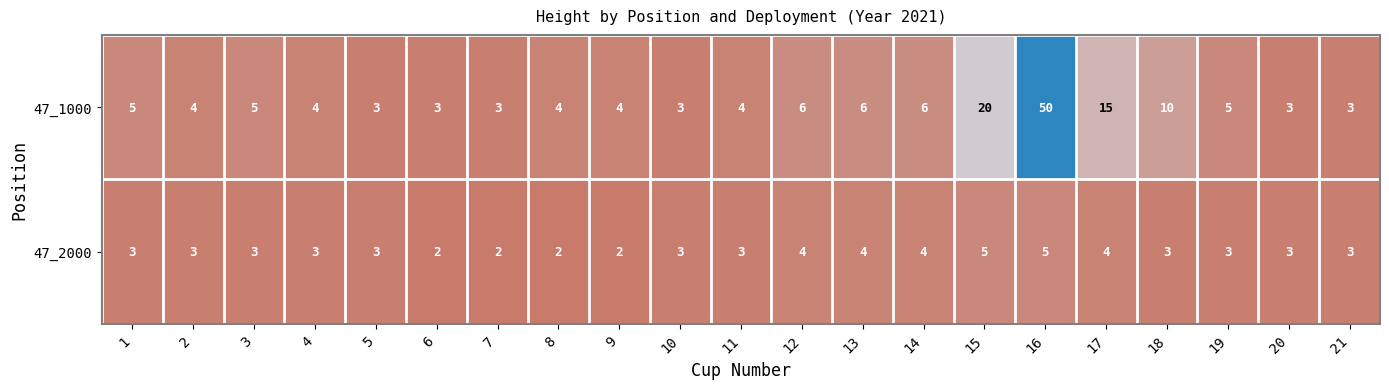

What is the average value of the 47_2000 series?

3